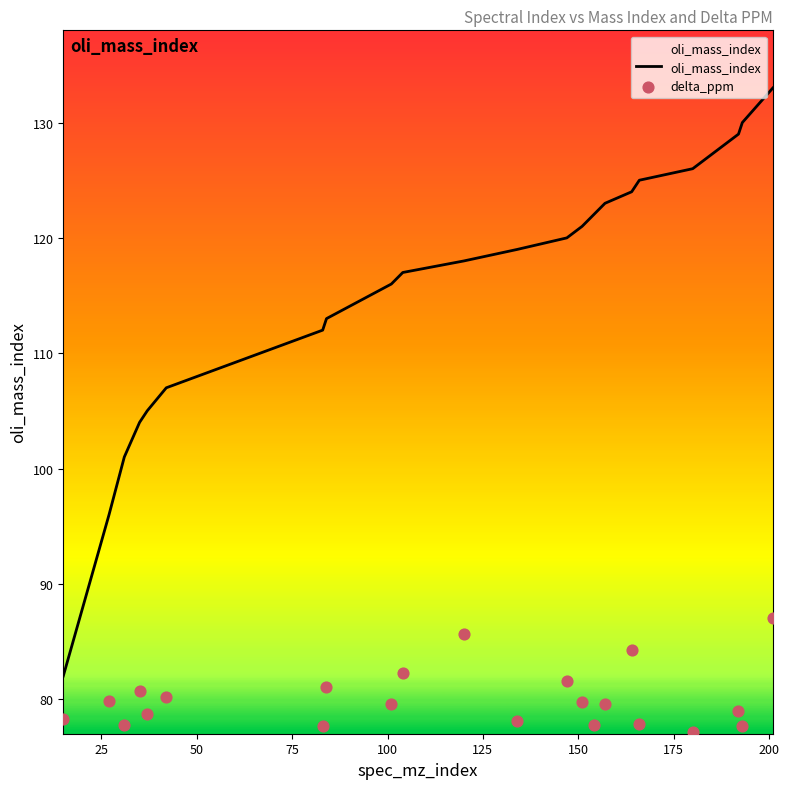

What is the highest value of the oli_mass_index series?

133